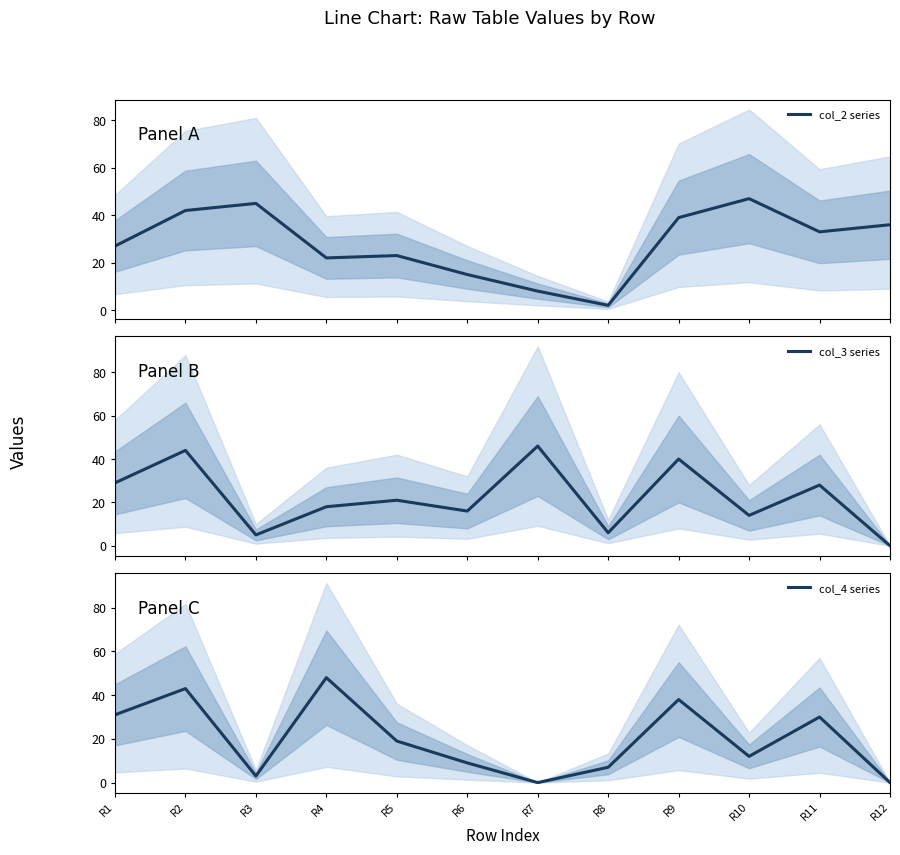

Is it true that col_3 series equals 6 at R8?

True